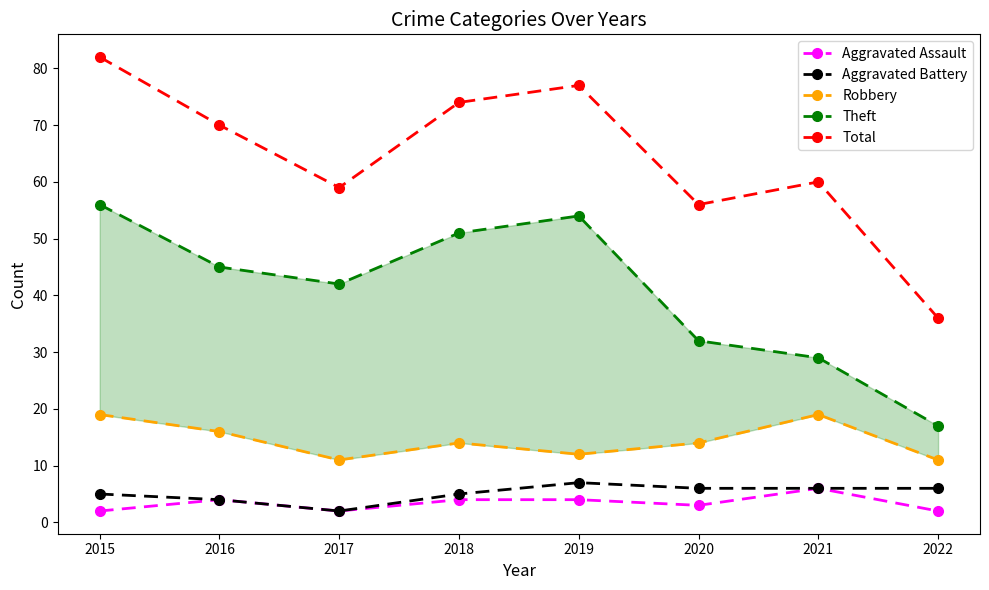

Where is the first local maximum for Total?

2019